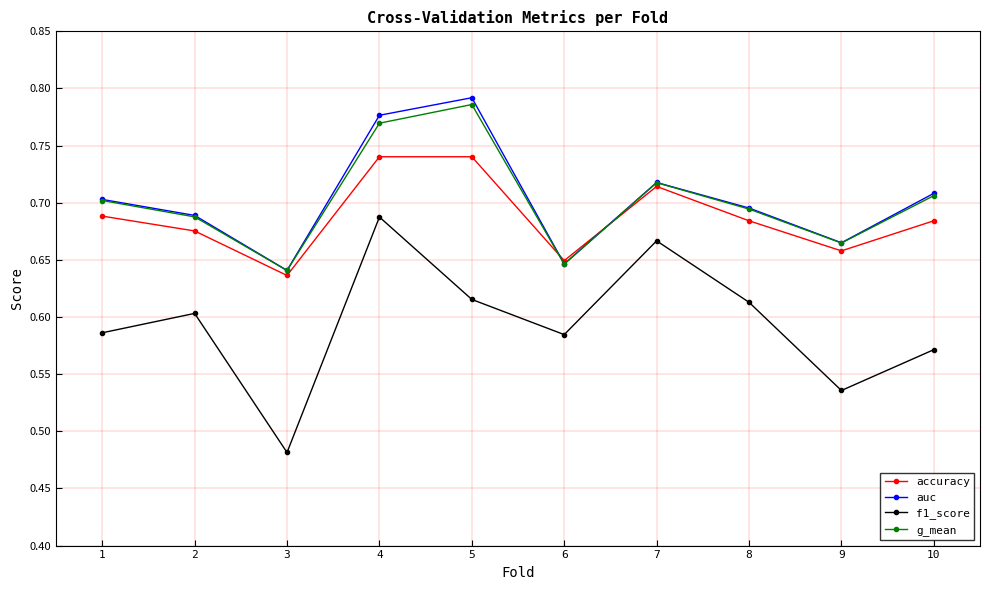

Is it true that g_mean equals 0.7 at 2?

True